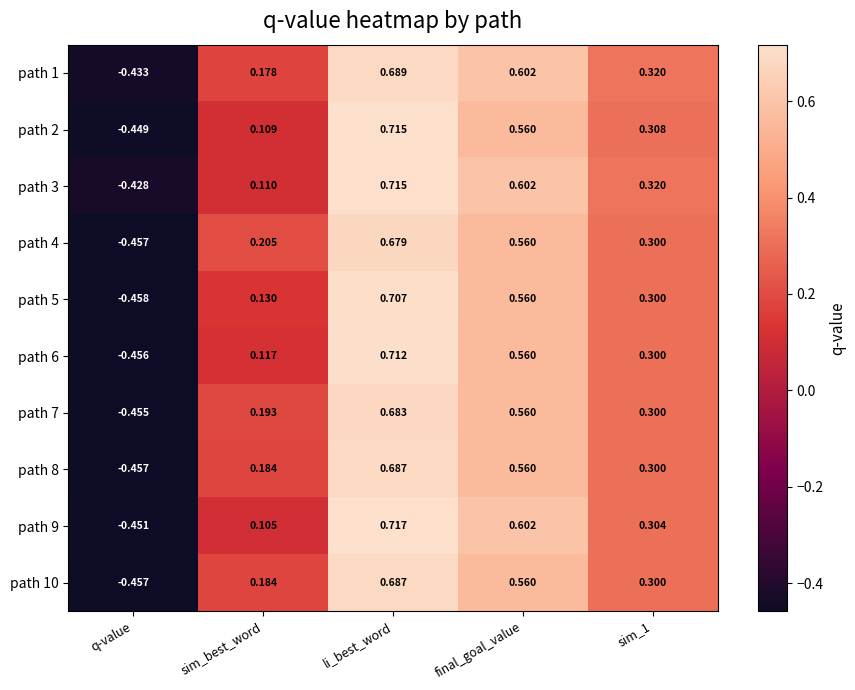

At which label does path 4 first exceed 0?

sim_best_word